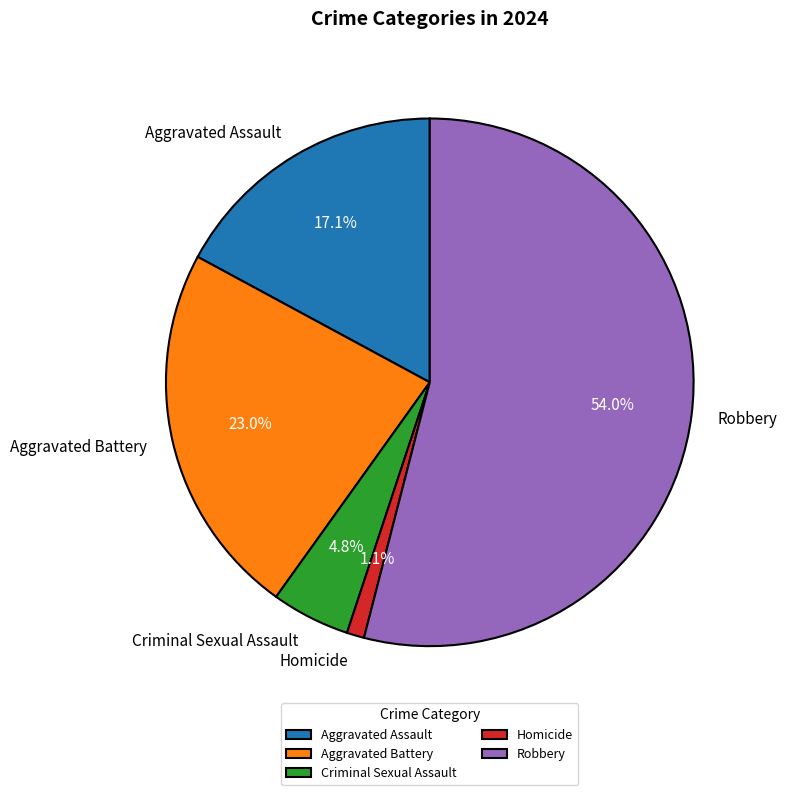

What is the majority slice?

Robbery